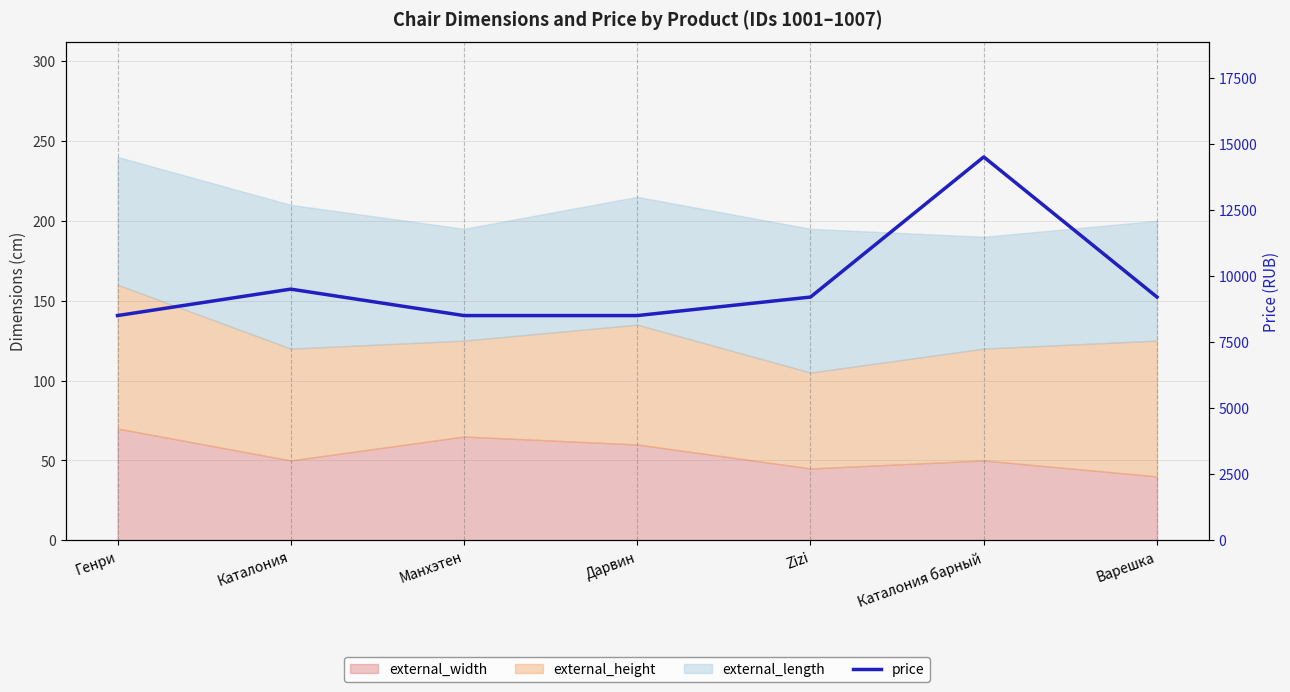

Does the chart have visible grid lines?

Yes